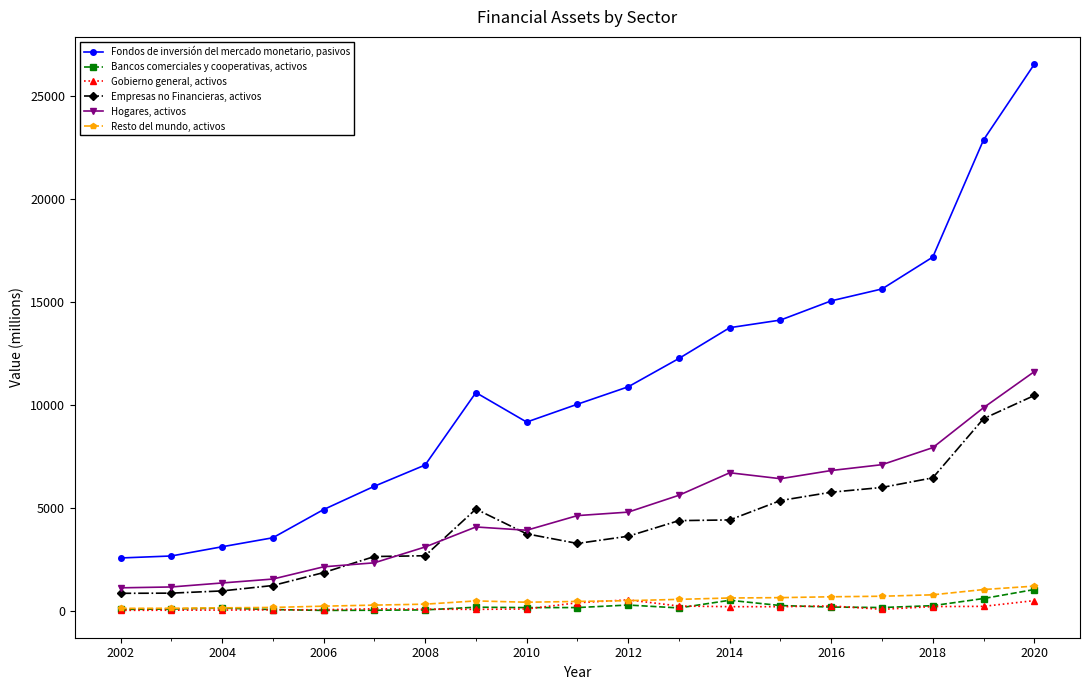

Rank the series by their maximum value, from lowest to highest.

Gobierno general, activos, Bancos comerciales y cooperativas, activos, Resto del mundo, activos, Empresas no Financieras, activos, Hogares, activos, Fondos de inversión del mercado monetario, pasivos